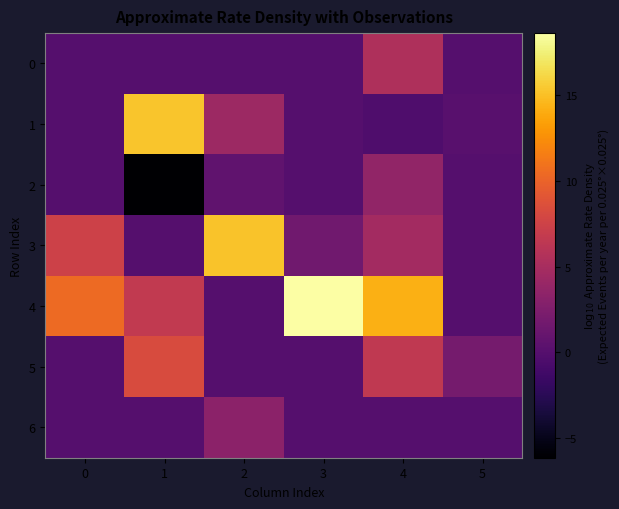

Reading left to right, what are all the values shown in this chart?

0: 0=0.0	1=0.0	2=0.0	3=0.0	4=5.4	5=0.0
1: 0=0.0	1=15.3	2=4.4	3=0.0	4=-0.4	5=0.2
2: 0=0.0	1=-6.2	2=0.7	3=0.0	4=3.7	5=0.0
3: 0=7.4	1=0.0	2=15.2	3=1.7	4=4.7	5=0.0
4: 0=10.5	1=6.6	2=0.0	3=18.6	4=14.2	5=0.0
5: 0=0.0	1=8.3	2=0.0	3=0.0	4=6.6	5=1.9
6: 0=0.0	1=0.0	2=3.3	3=0.0	4=0.0	5=0.0